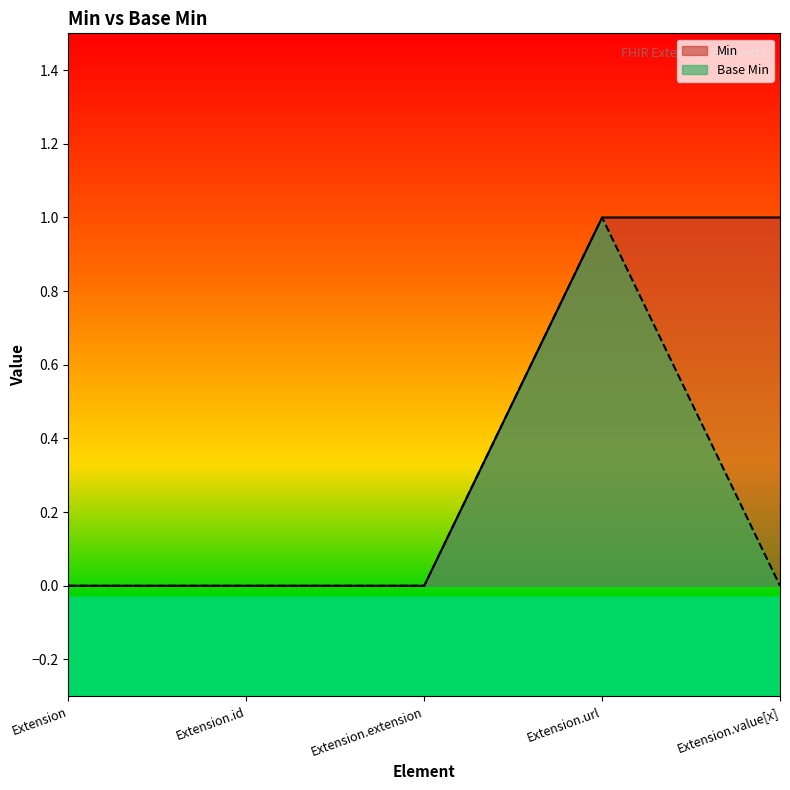

At which category is the sum across all series the highest?

Extension.url